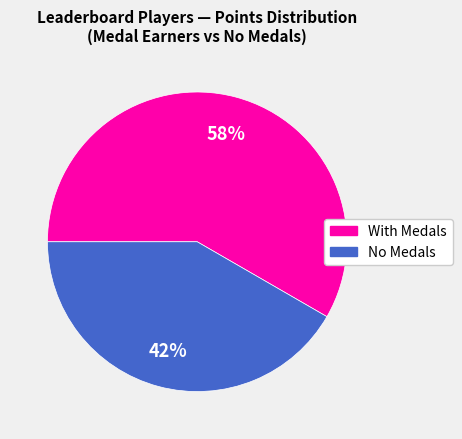

Is there any slice that represents more than half of the pie?

Yes